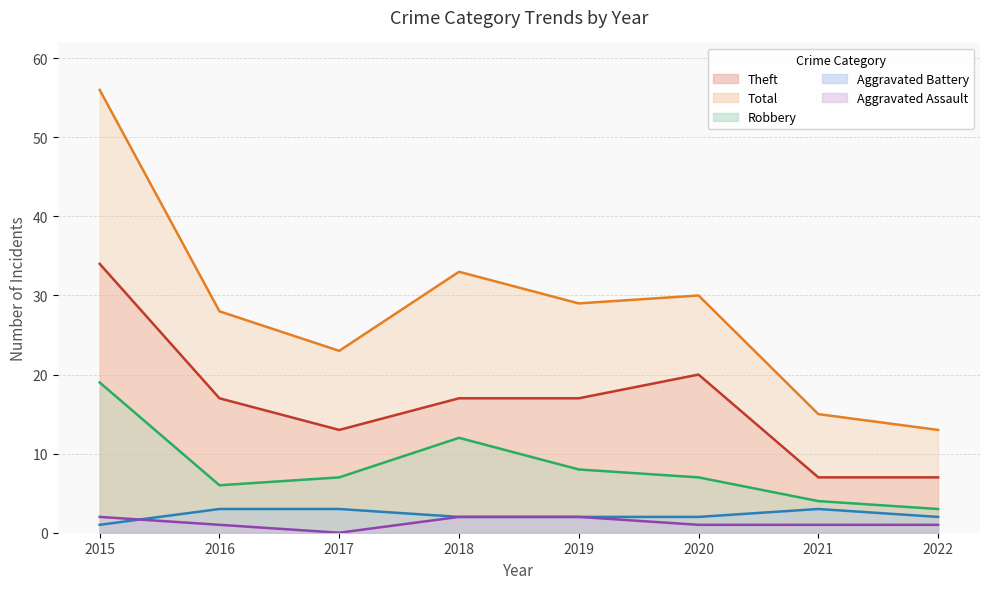

The Robbery (line) series shows 4 at 2021. True or false?

True